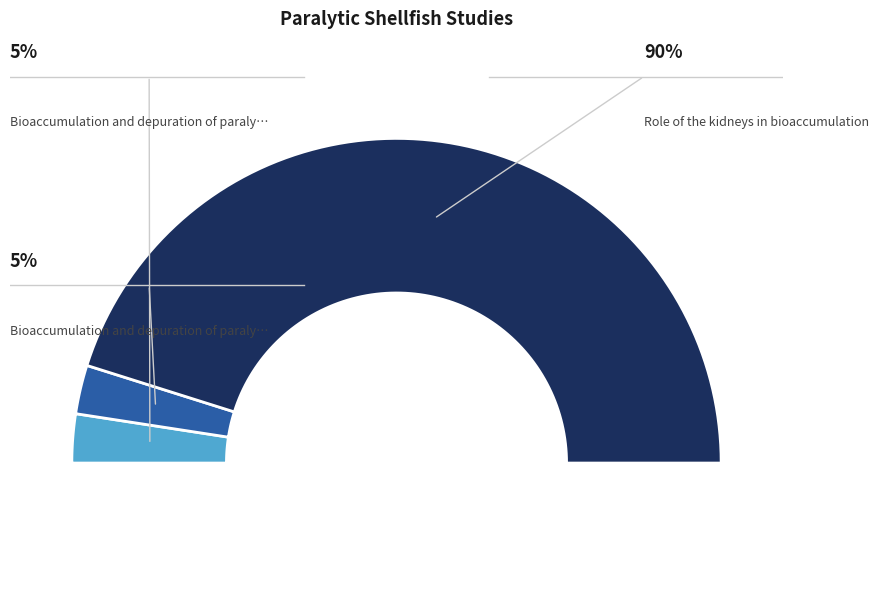

What is the largest slice in the pie chart?

Role of the kidneys in bioaccumulation